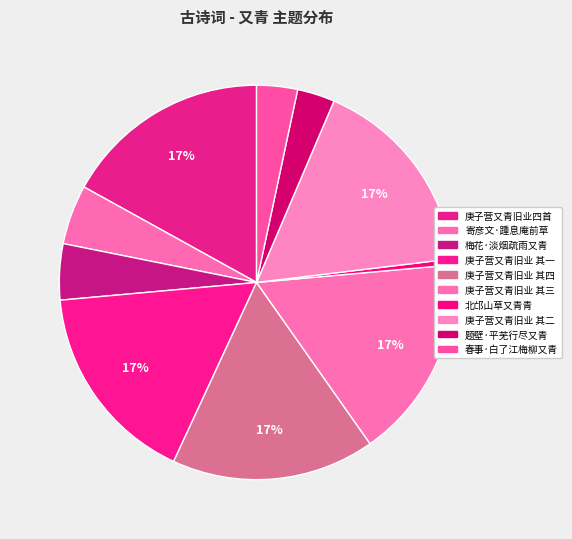

How many slices are in this pie chart?

10